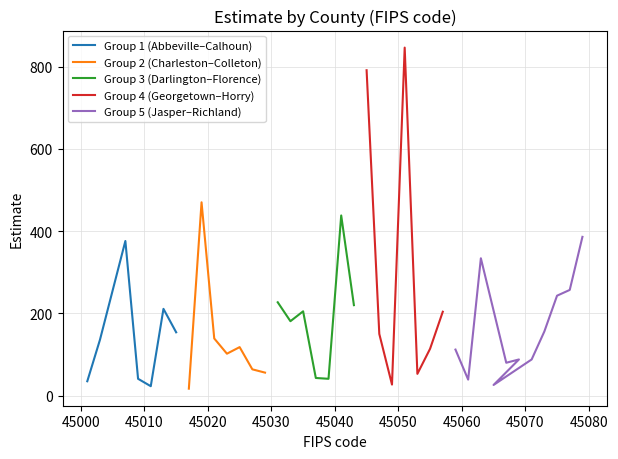

What is the lowest value of the Group 1 (Abbeville–Calhoun) series?

23